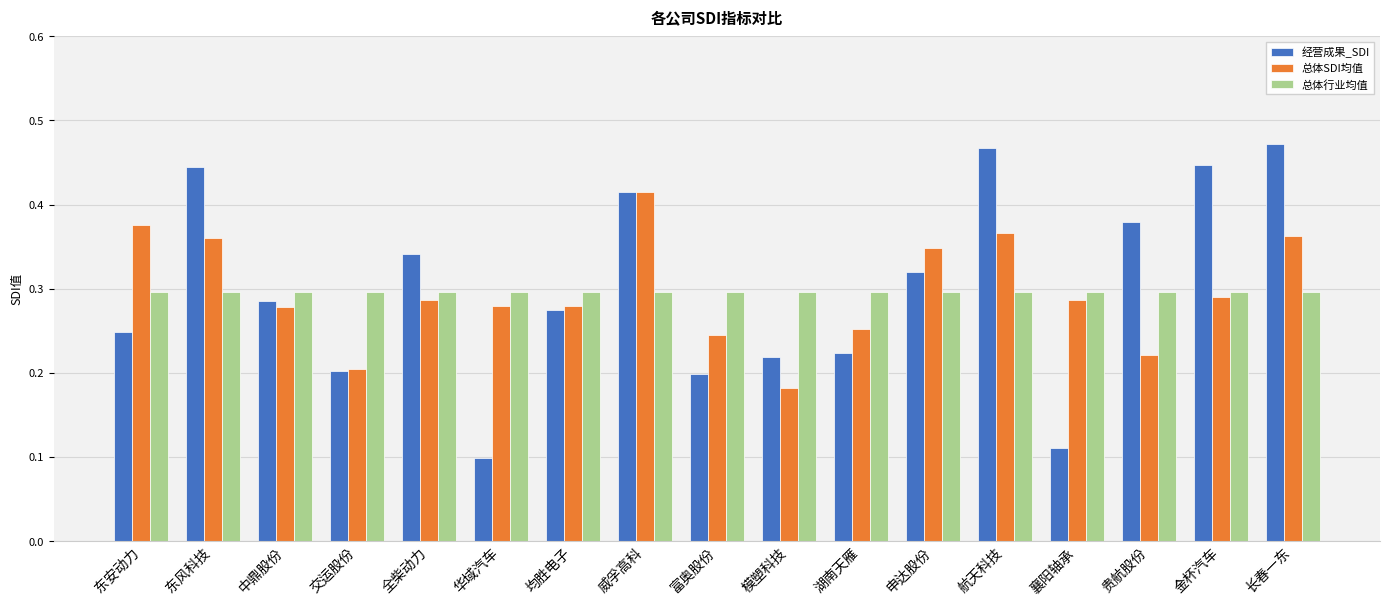

What is the label of the 5th bar from the right?

航天科技